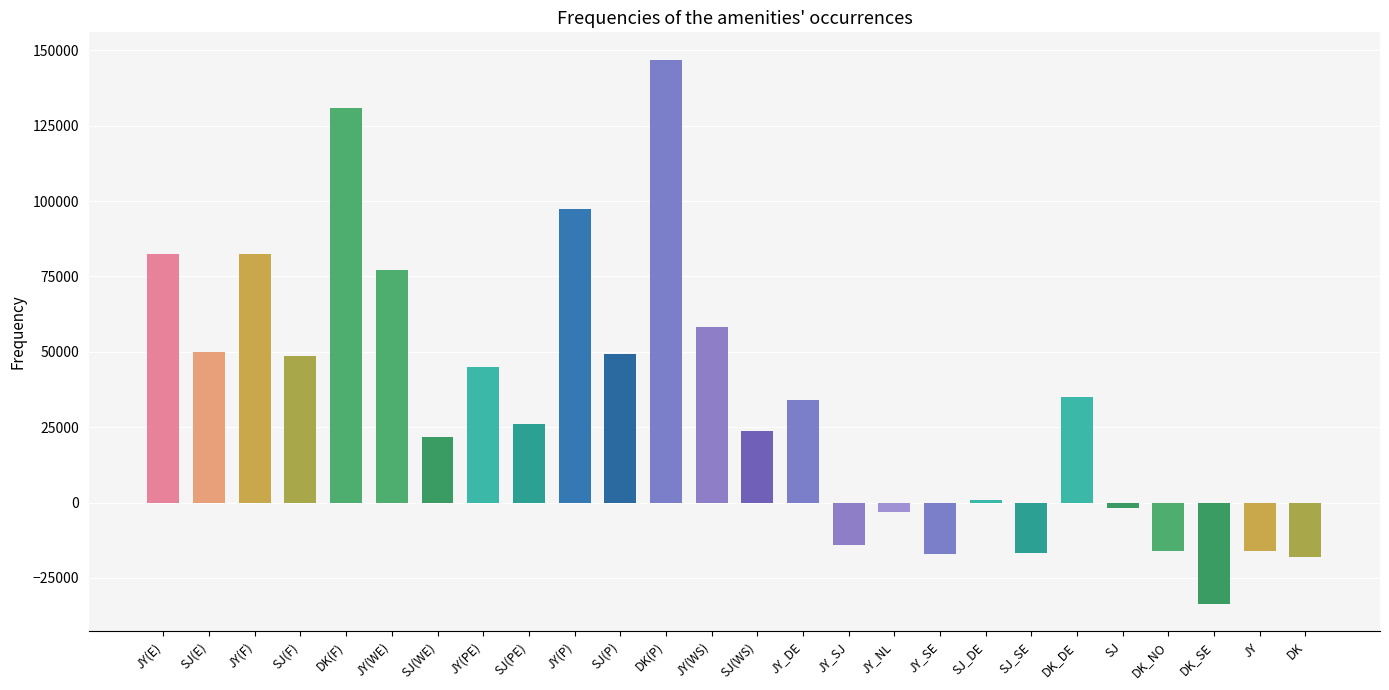

Which has a higher value, DK_SE or JY(P)?

JY(P)